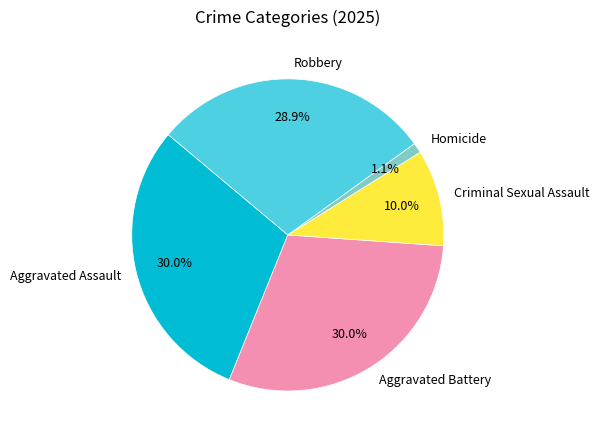

What is the total percentage of Criminal Sexual Assault and Robbery?

38.9%